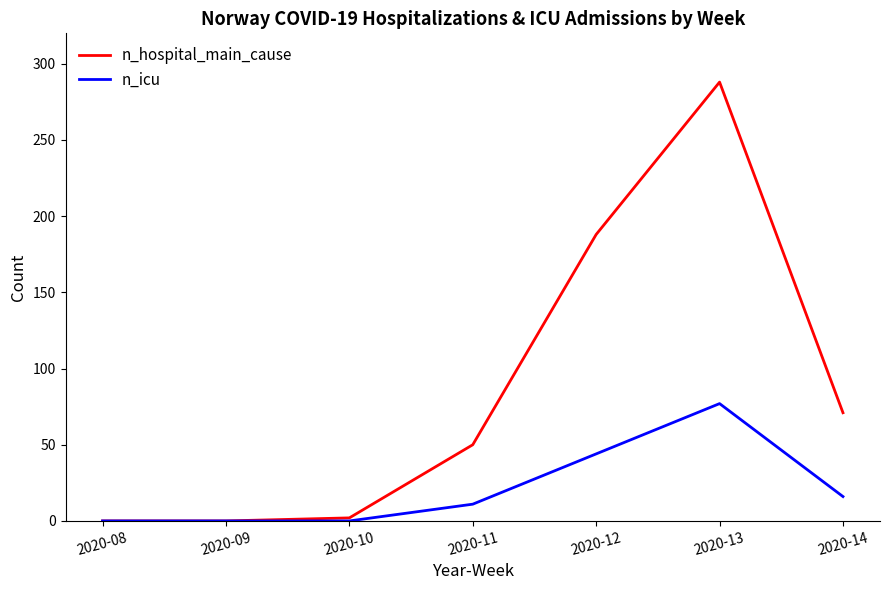

Which series has the largest total across all categories?

n_hospital_main_cause